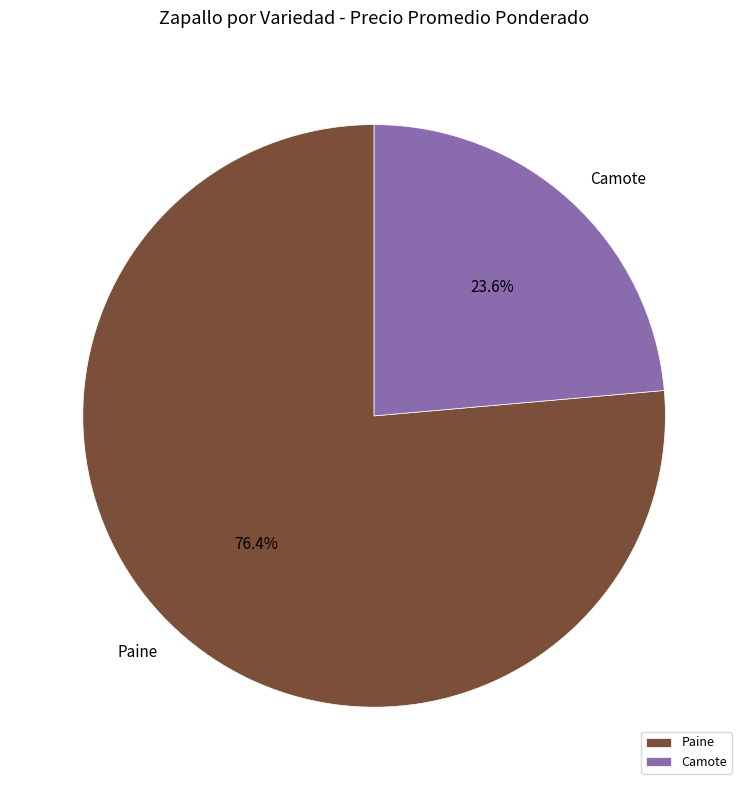

Does any single category account for the majority?

Yes